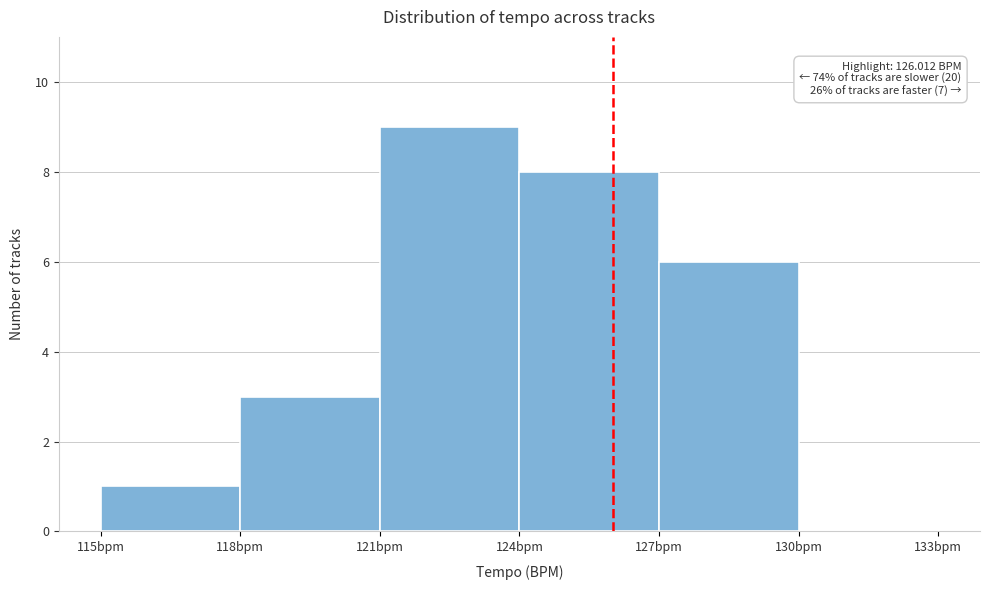

Over which range of the x-axis is the bar tallest?

121 to 124